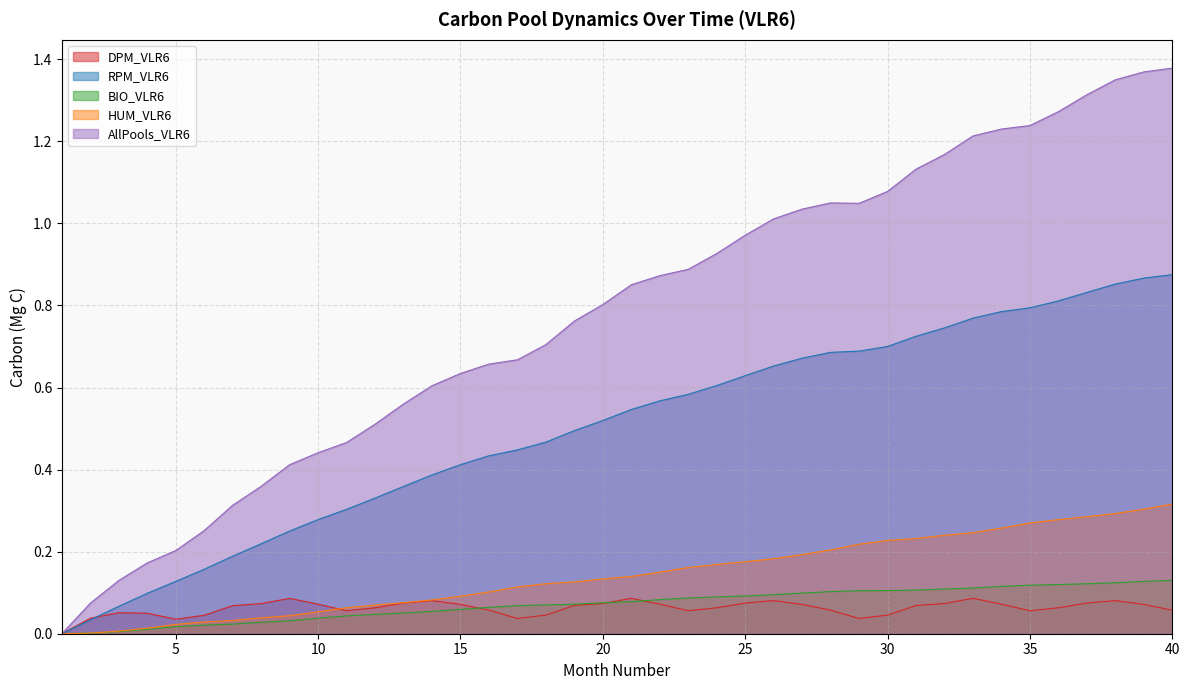

Rank the series by their maximum value, from lowest to highest.

DPM_VLR6, BIO_VLR6, HUM_VLR6, RPM_VLR6, AllPools_VLR6